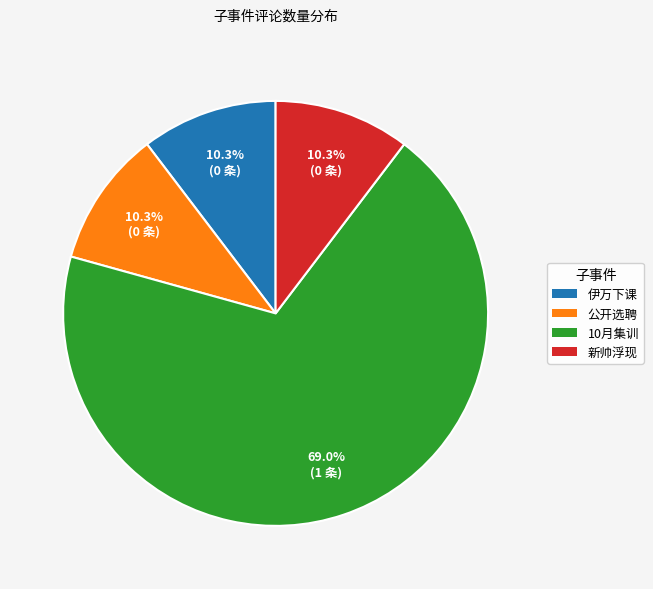

How many segments does this pie chart have?

4